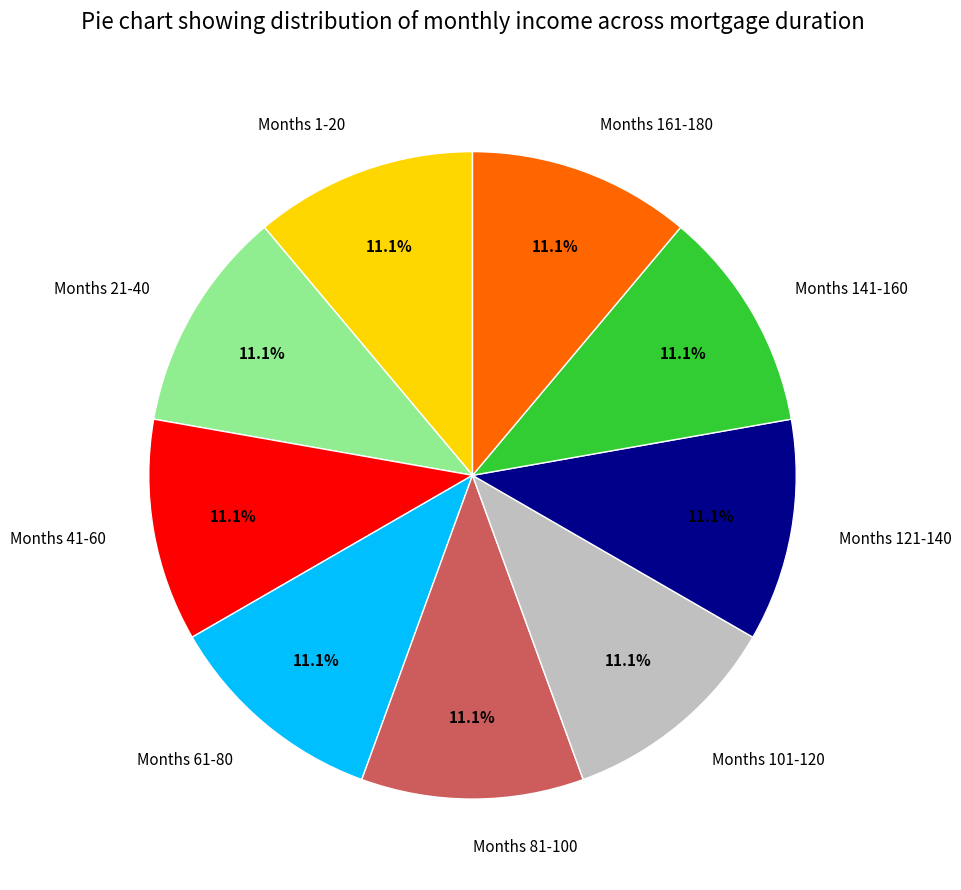

To the nearest percent, what is the difference between the largest and smallest slice percentages?

0%